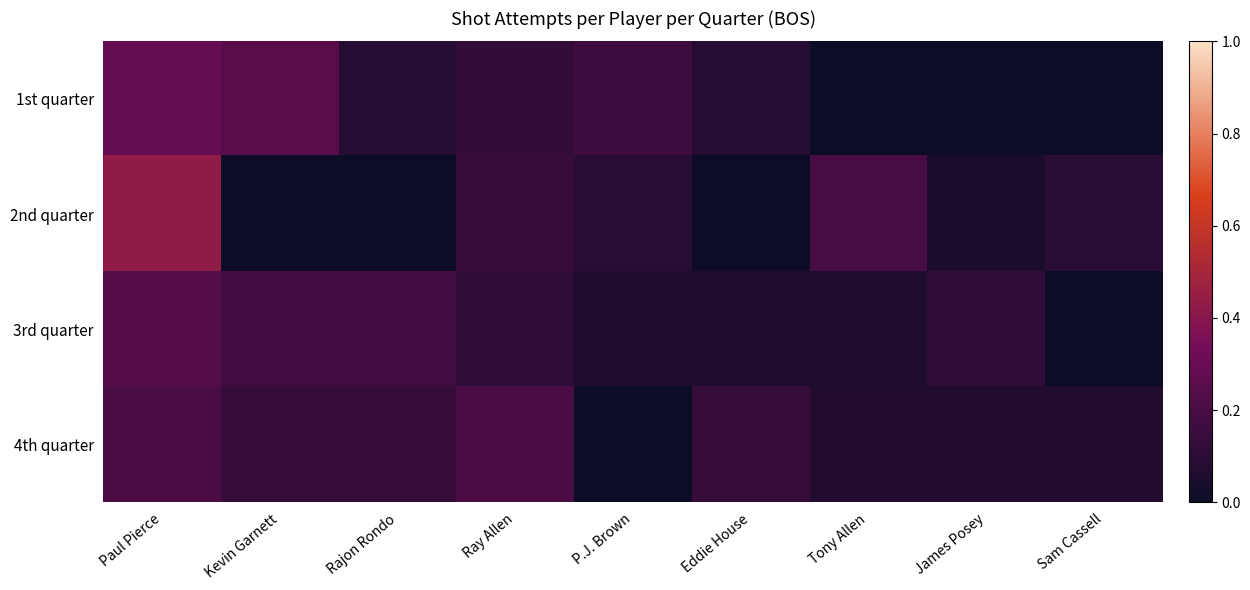

Reading left to right, list all the values displayed in this chart.

1st quarter: Paul Pierce=0.3	Kevin Garnett=0.2	Rajon Rondo=0.1	Ray Allen=0.1	P.J. Brown=0.2	Eddie House=0.1	Tony Allen=0.0	James Posey=0.0	Sam Cassell=0.0
2nd quarter: Paul Pierce=0.4	Kevin Garnett=0.0	Rajon Rondo=0.0	Ray Allen=0.1	P.J. Brown=0.1	Eddie House=0.0	Tony Allen=0.2	James Posey=0.0	Sam Cassell=0.1
3rd quarter: Paul Pierce=0.2	Kevin Garnett=0.2	Rajon Rondo=0.2	Ray Allen=0.1	P.J. Brown=0.1	Eddie House=0.1	Tony Allen=0.1	James Posey=0.1	Sam Cassell=0.0
4th quarter: Paul Pierce=0.2	Kevin Garnett=0.1	Rajon Rondo=0.1	Ray Allen=0.2	P.J. Brown=0.0	Eddie House=0.1	Tony Allen=0.1	James Posey=0.1	Sam Cassell=0.1